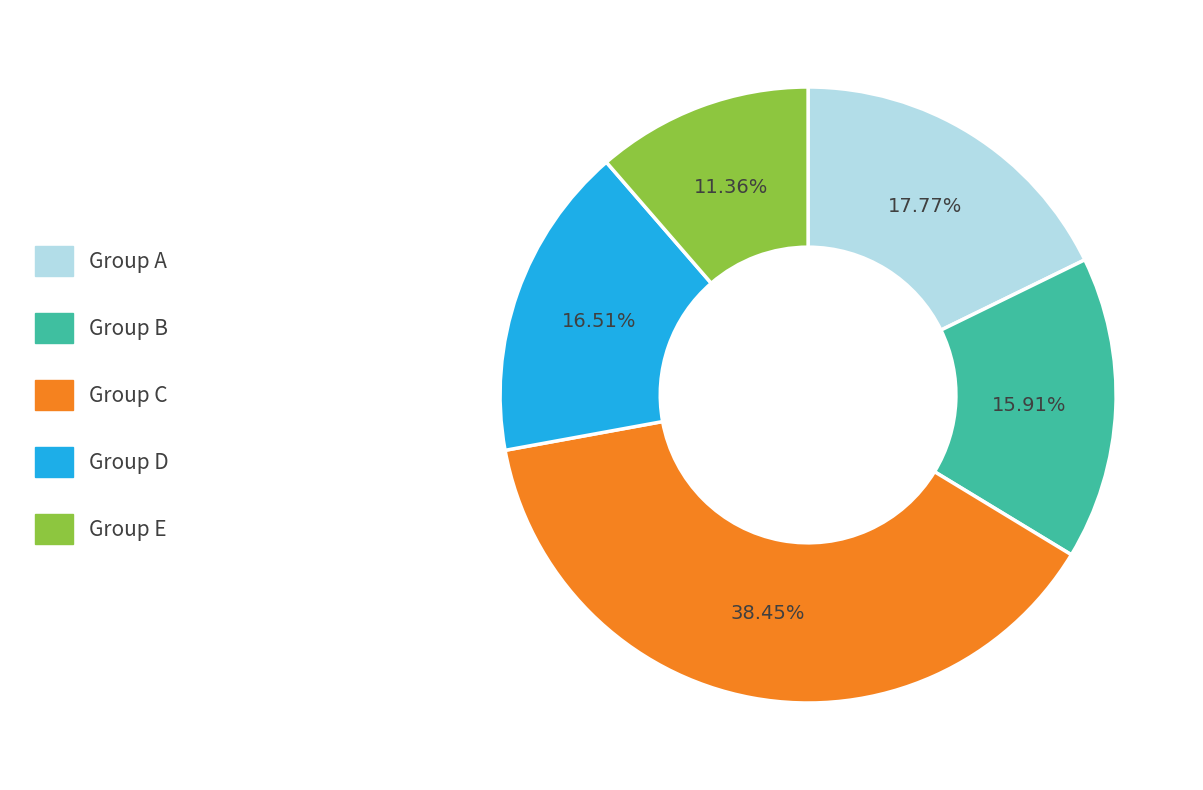

Approximately how many times larger is the value at Group A compared to Group C?

0.5